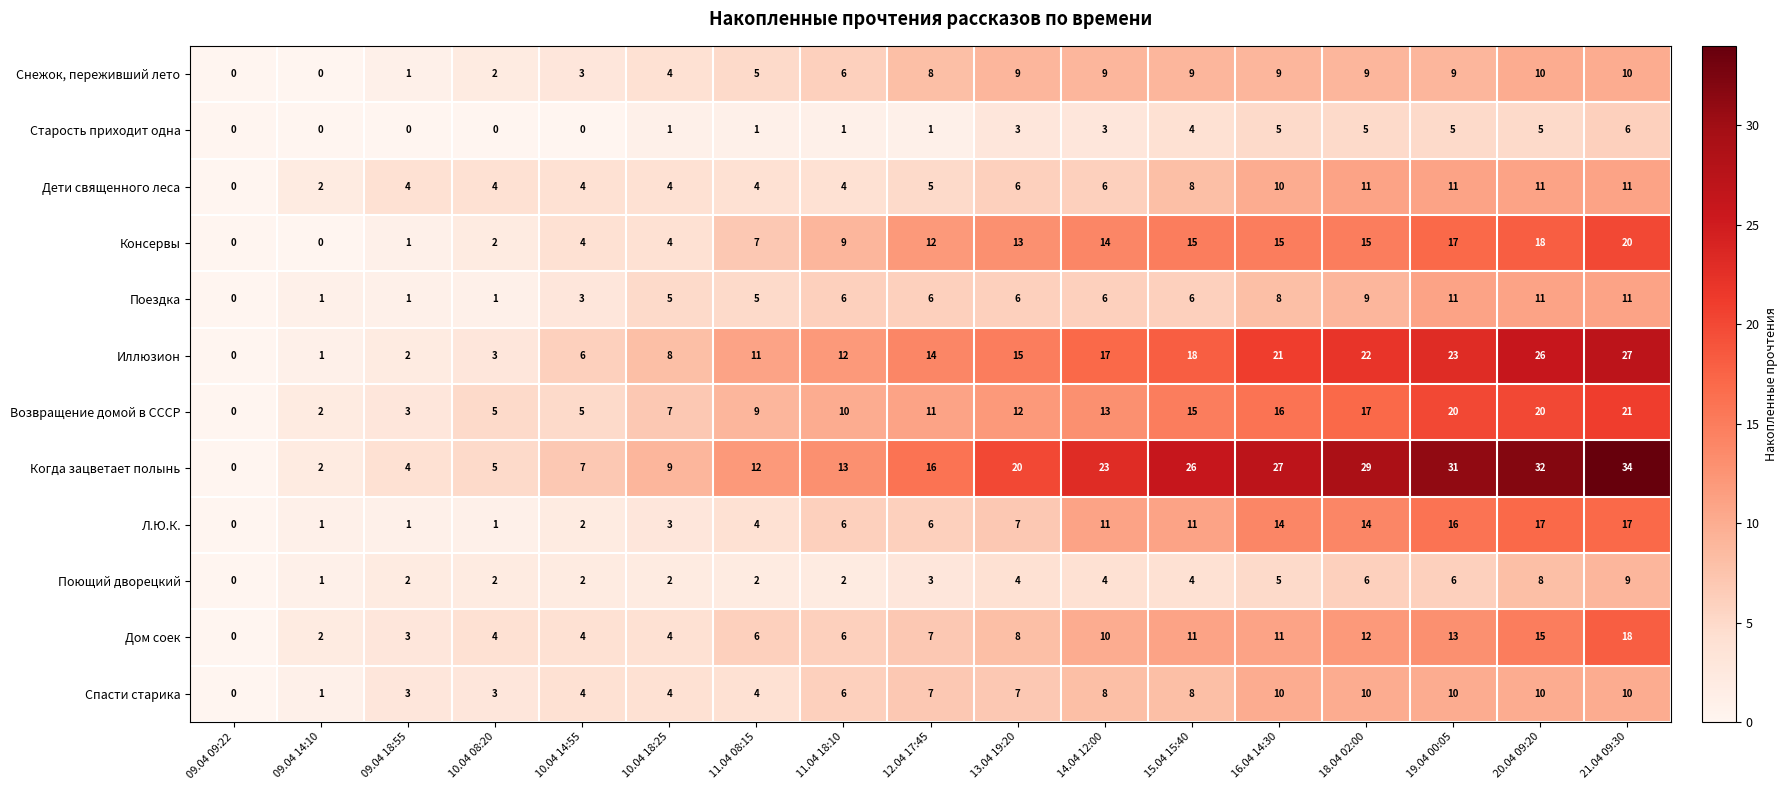

At which category is the sum across all series the highest?

21.04 09:30